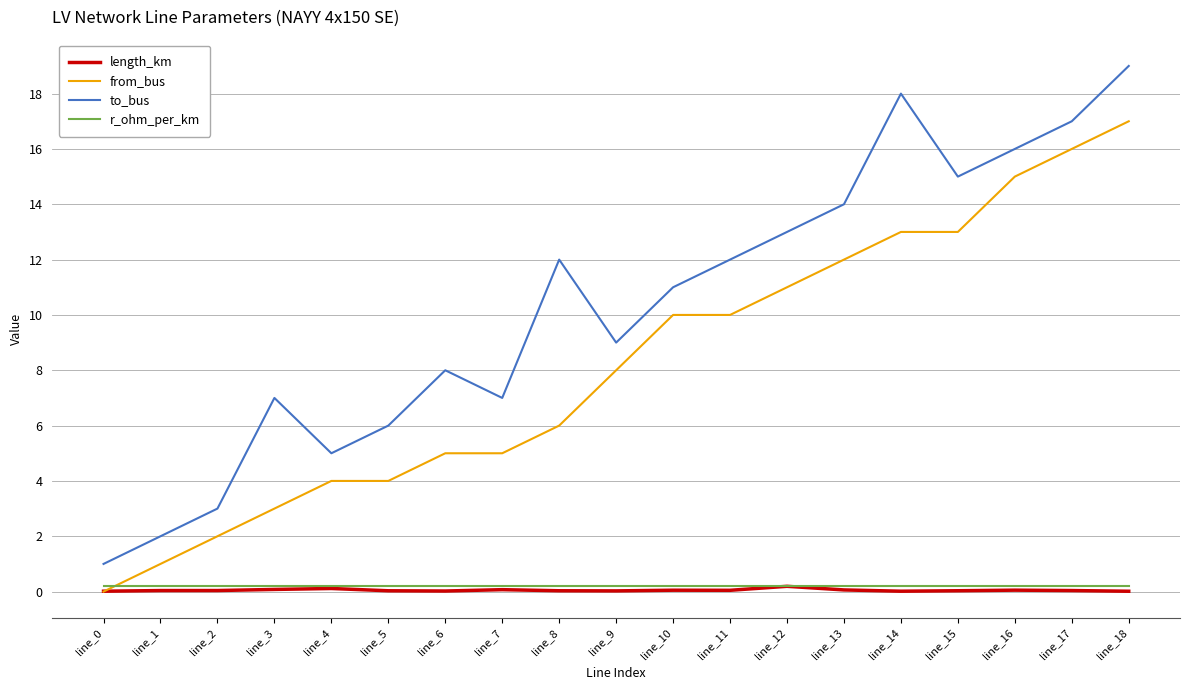

The from_bus series shows 5.5 at line_12. True or false?

False